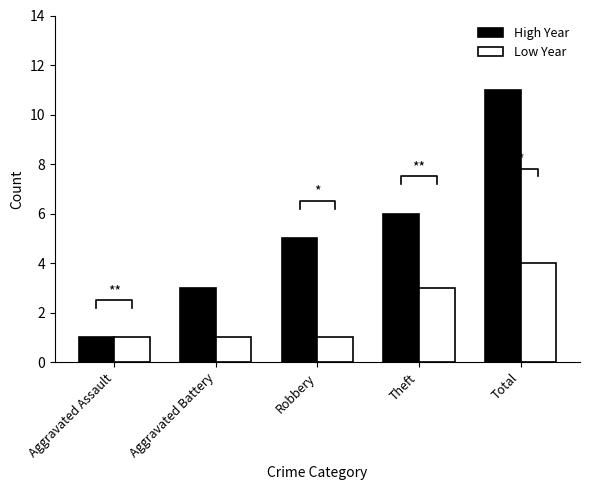

The Low Year series shows 6 at Total. True or false?

False